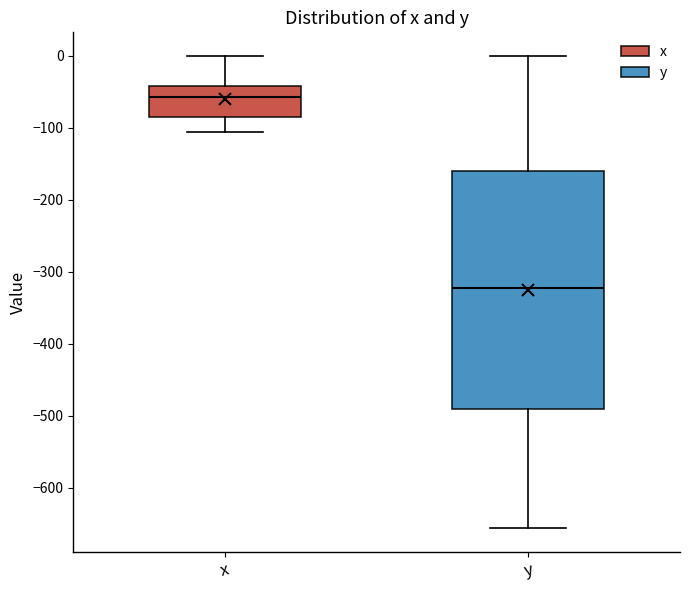

Reading left to right, transcribe this box plot: for each box, give where its median line is, the range the box spans, and where its two whiskers end, as read against the y-axis. The values are not printed on the chart, so give them approximately, as read against the axis.

x: median -60, box -80 to -40, whiskers -110 to 0
y: median -320, box -490 to -160, whiskers -660 to 0